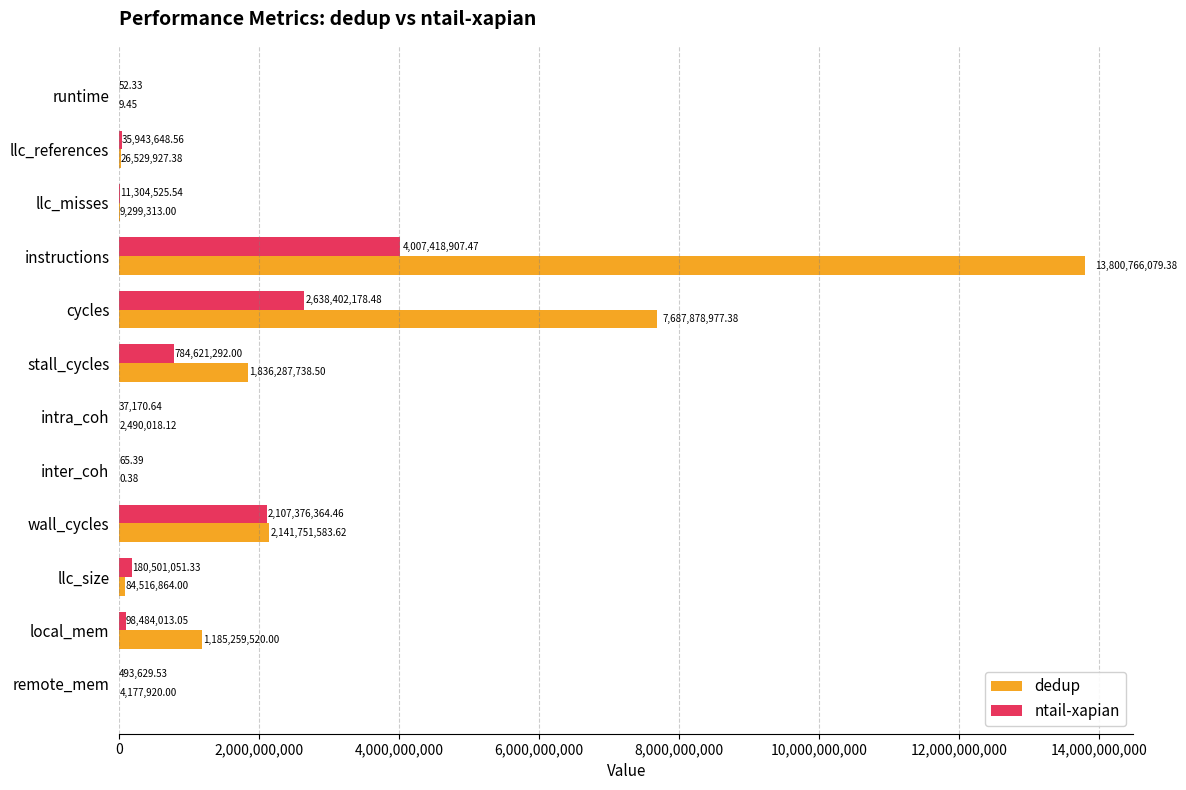

At which label does ntail-xapian reach its peak?

instructions